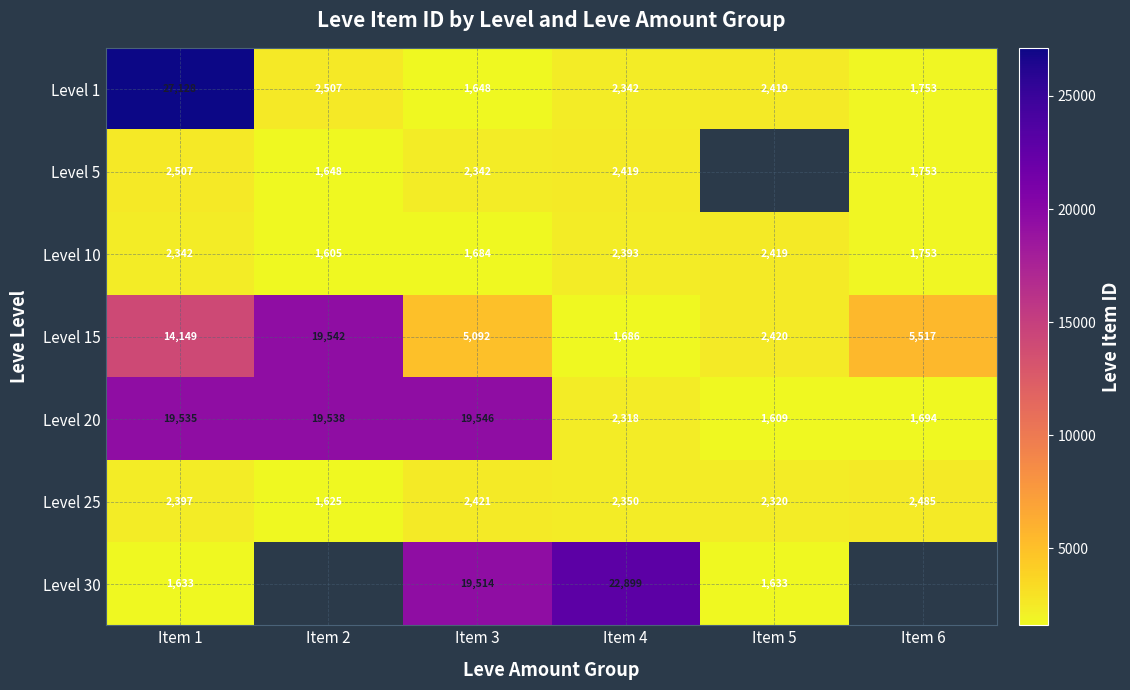

What is the sum of all Level 15 values?

48406